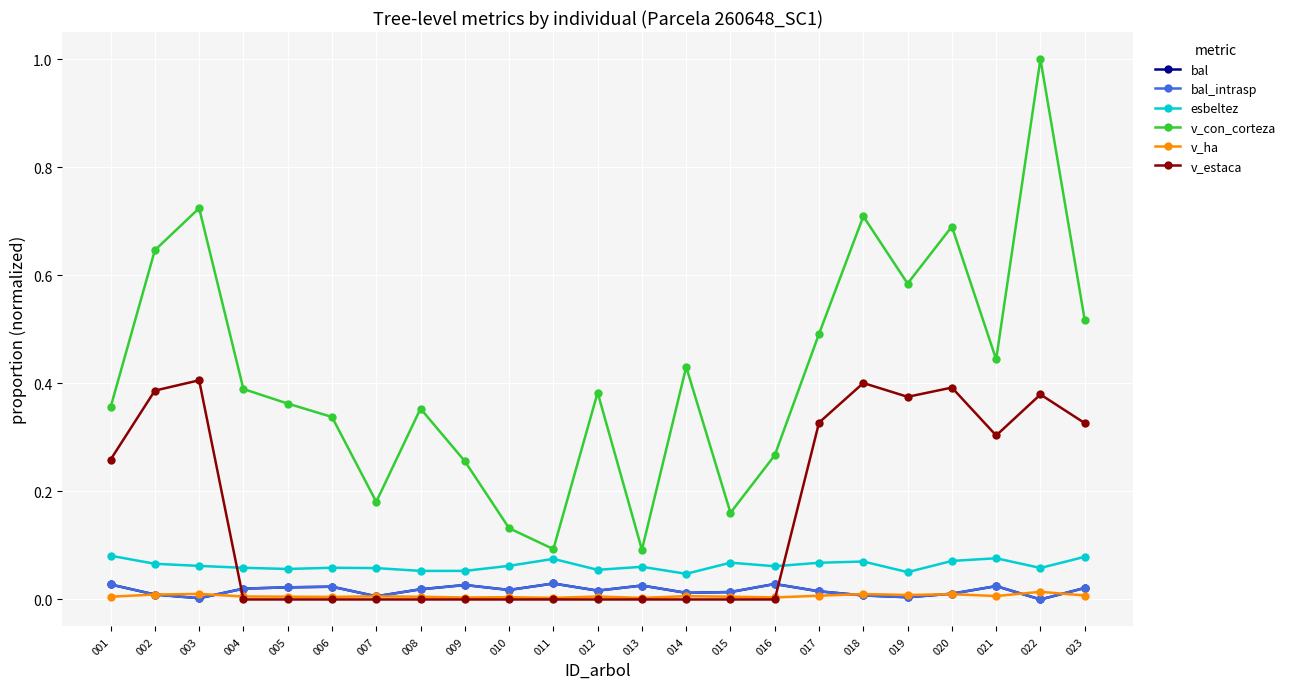

How many lines are shown in the chart?

6